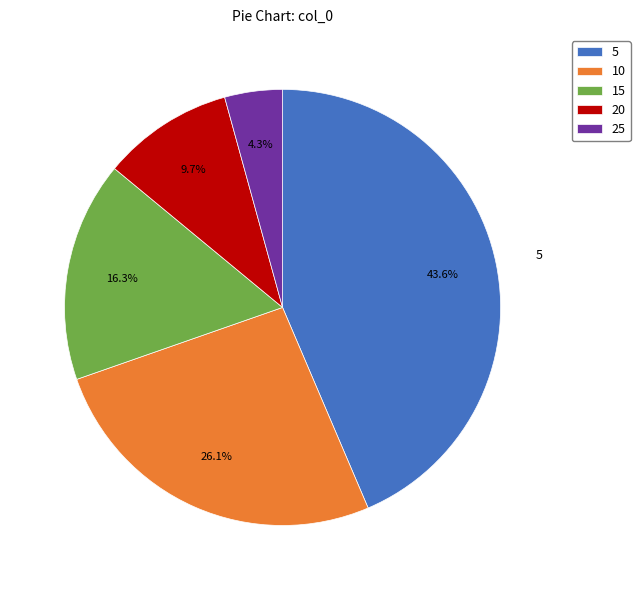

Which slice is the smallest?

25